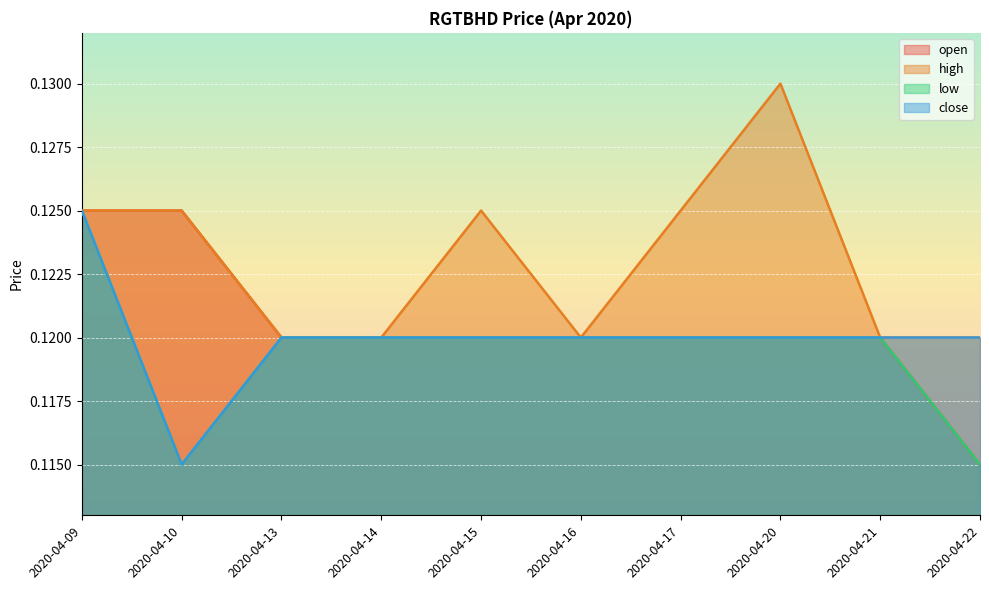

What is the value of the close point at the 6th from the left?

0.1